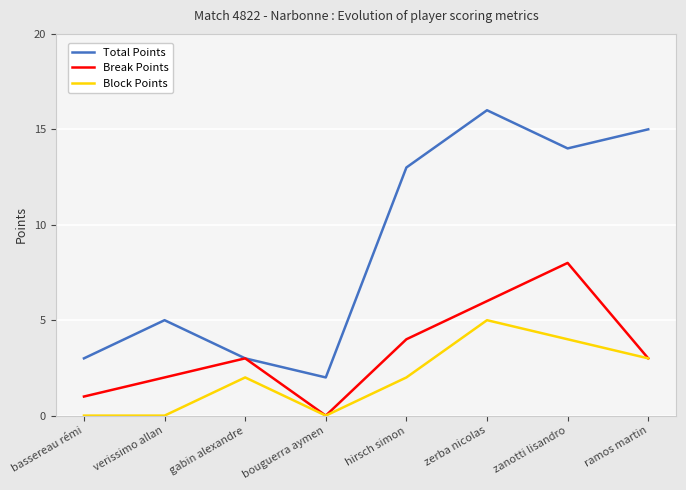

At which category does the chart reach its peak across all series?

zerba nicolas